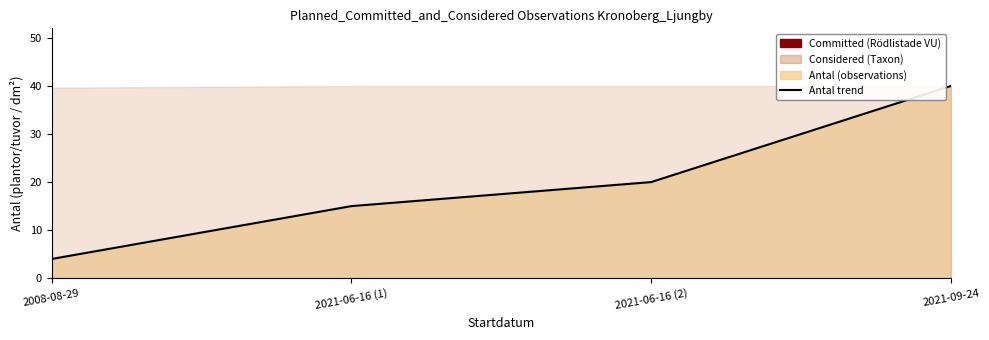

Is it true that the value at 2021-06-16 (2) is 20?

True